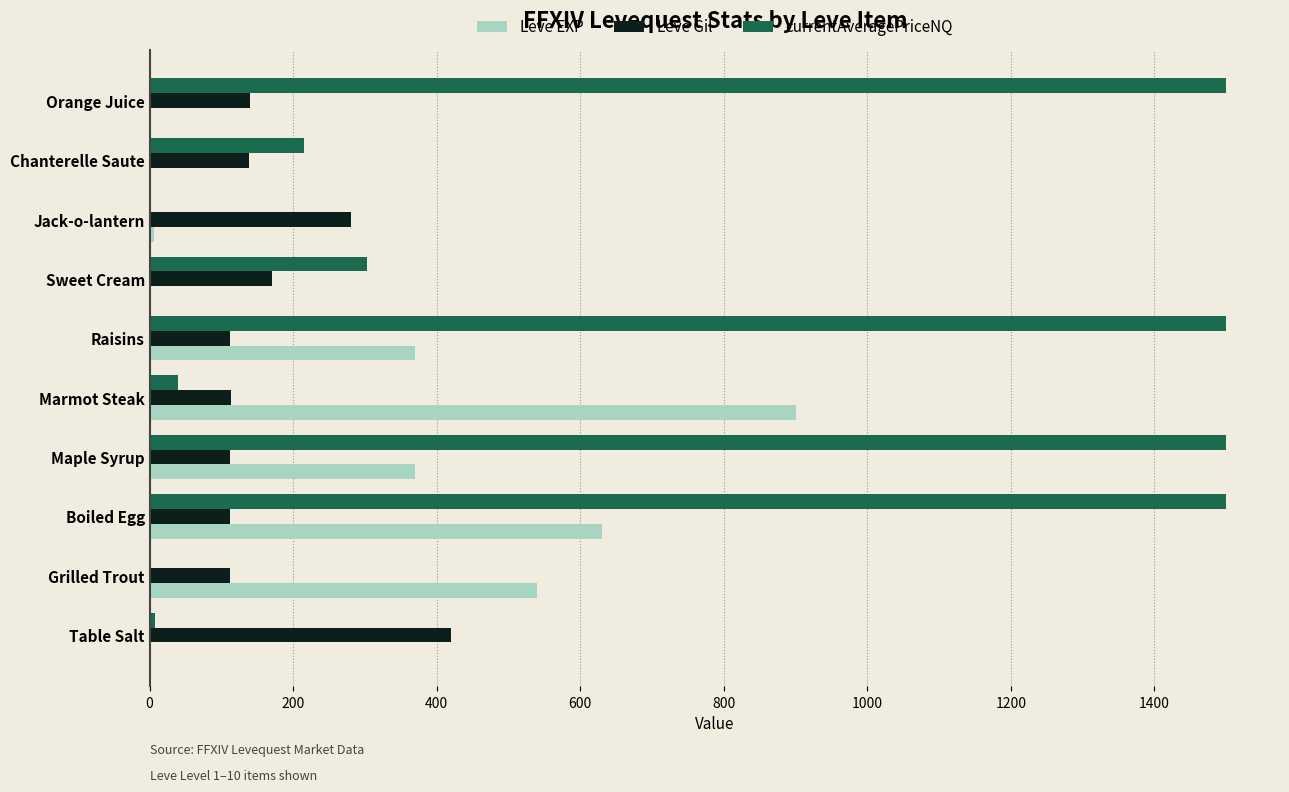

Which series has the largest total across all categories?

currentAveragePriceNQ